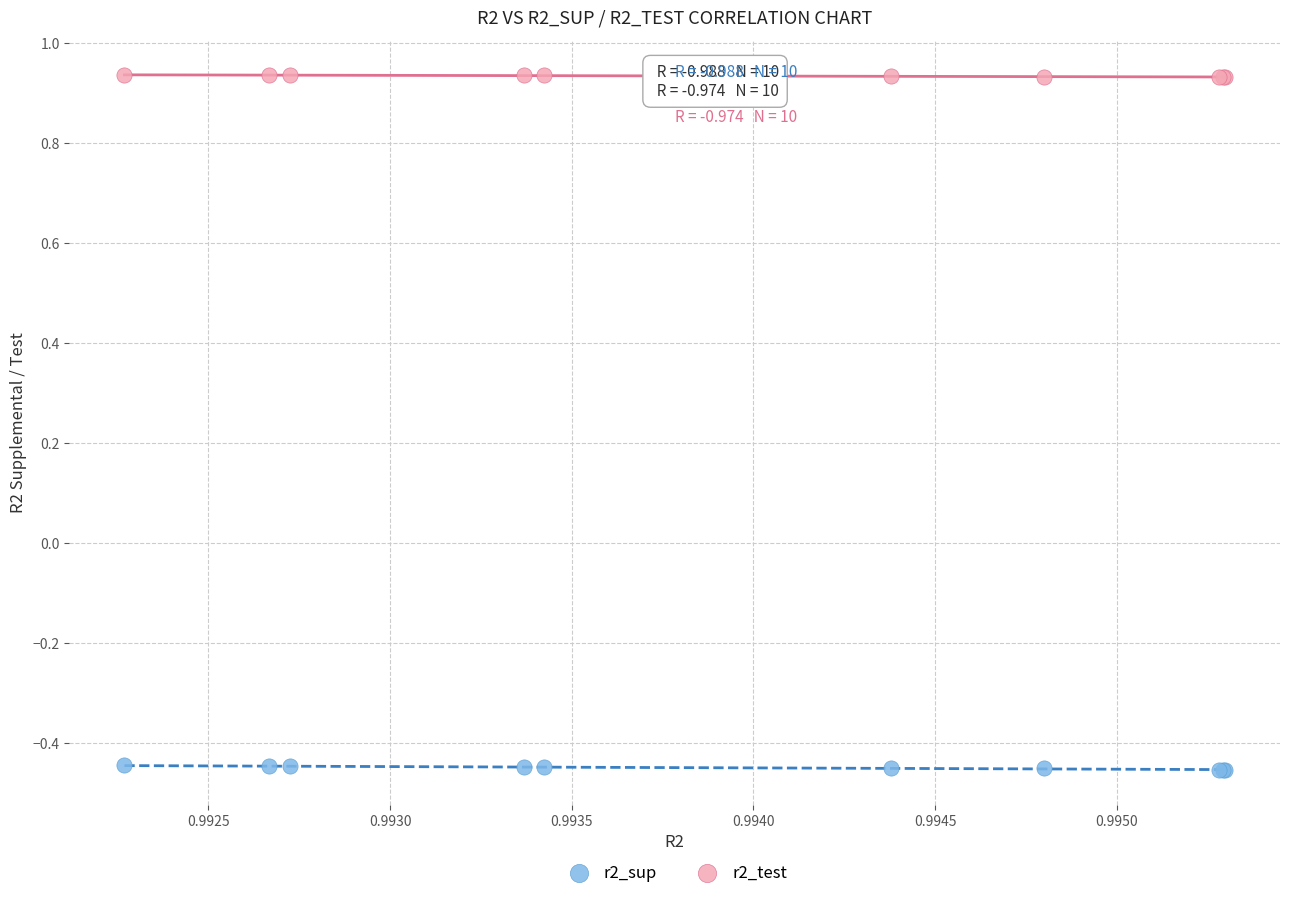

Which series reaches the maximum Y coordinate?

r2_test